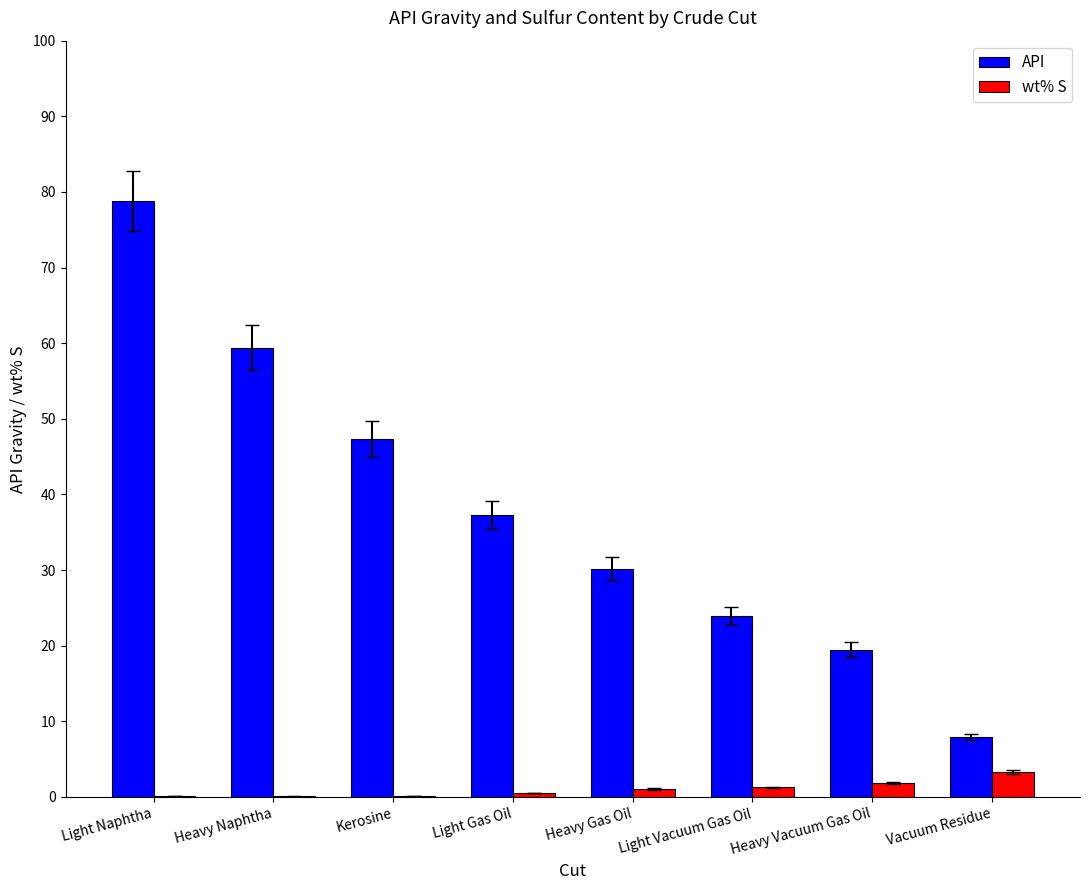

Where is API nearest to the value 43?

Kerosine